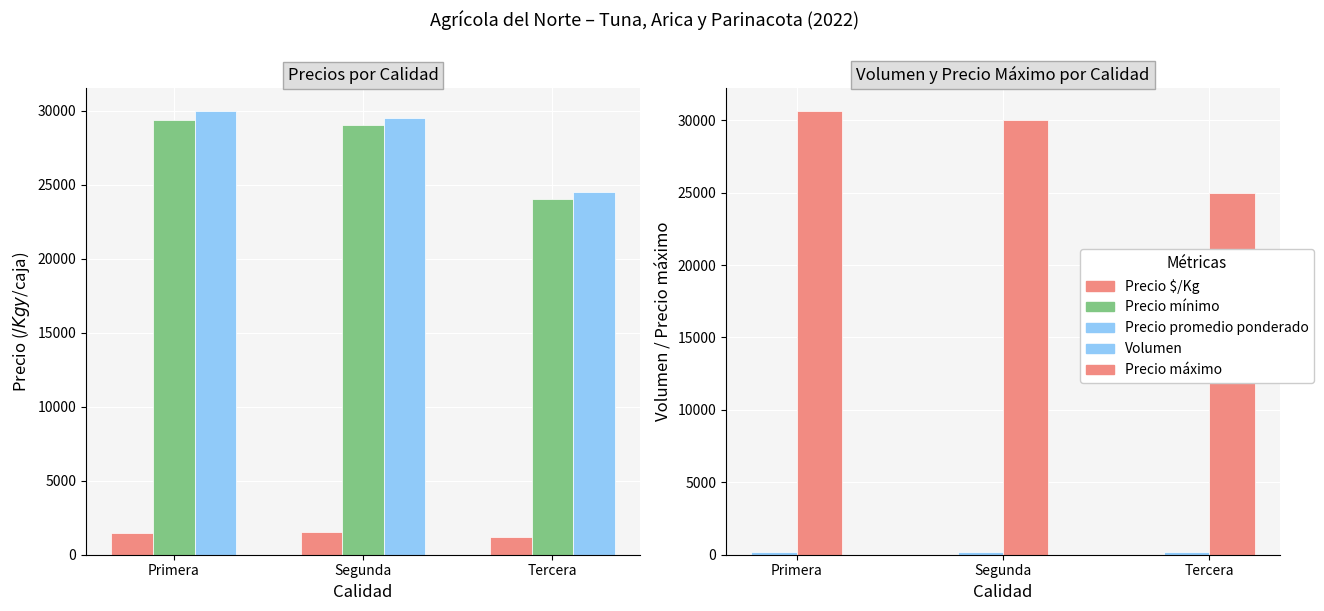

What is the difference between the Precio promedio ponderado values at Segunda and Tercera?

5000.0